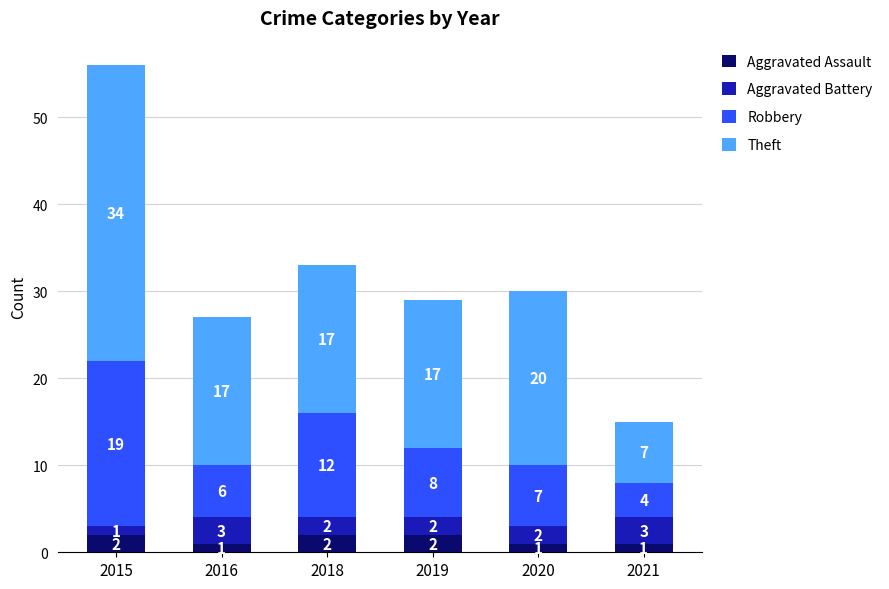

At which category is the sum across all series the highest?

2015